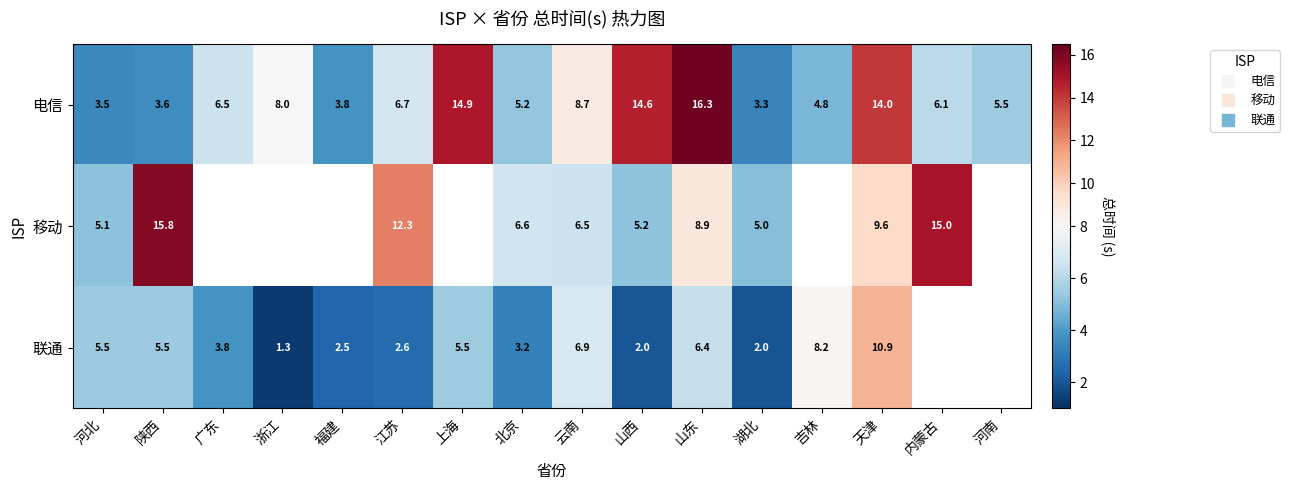

Count the number of data series in this chart.

3